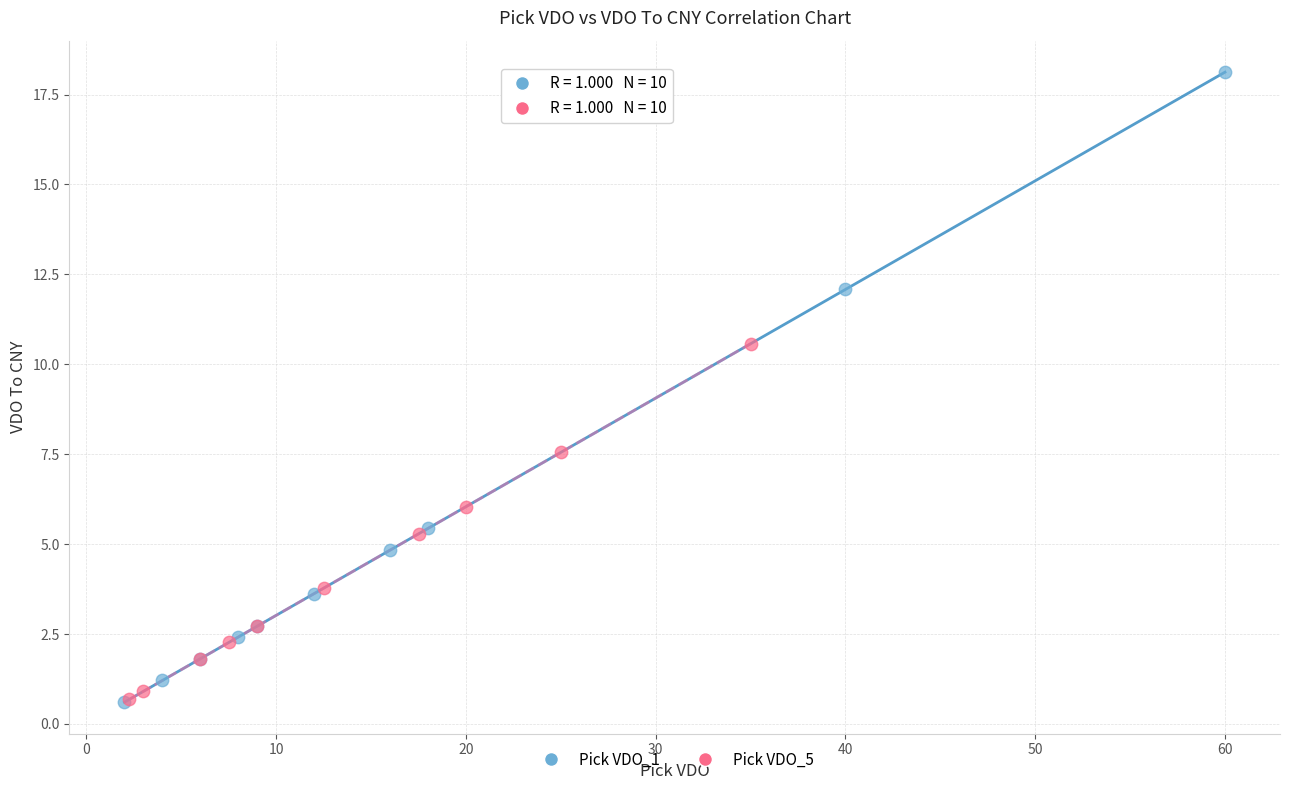

Which series has the largest Y range (max minus min)?

Pick VDO_1